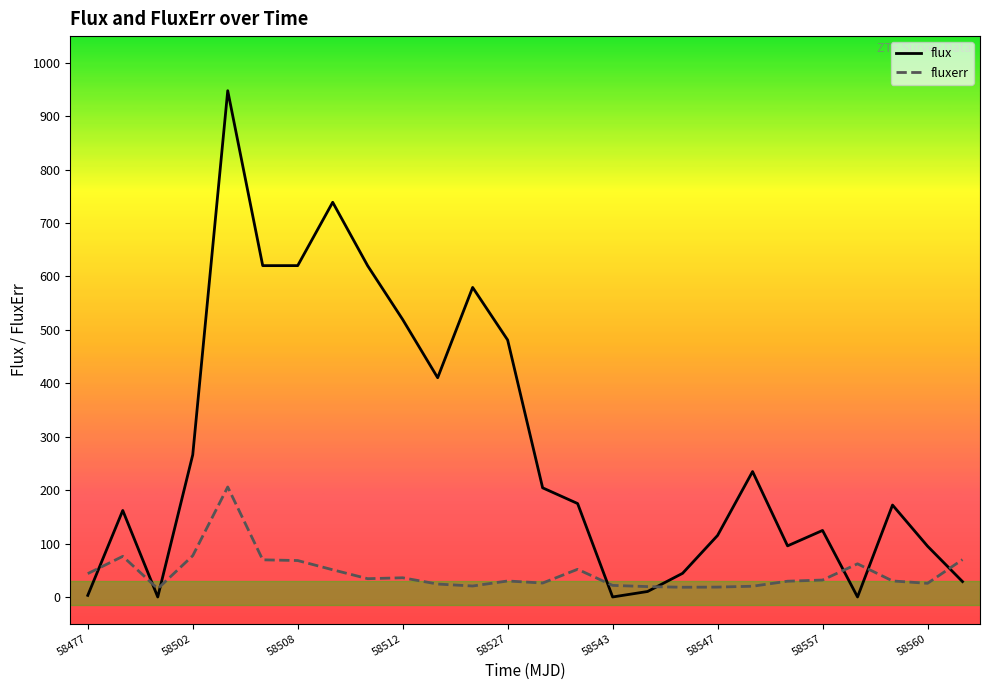

What is the maximum value shown in the chart?

947.8